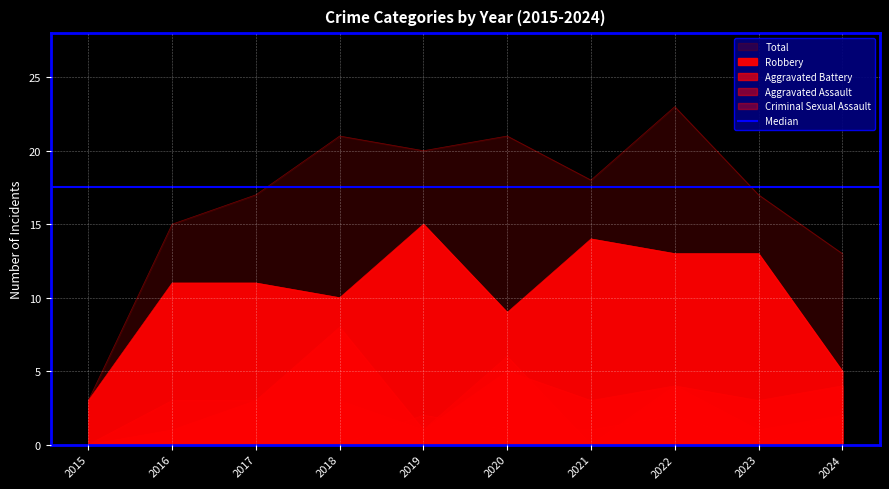

What is the sum of all Robbery values?

104